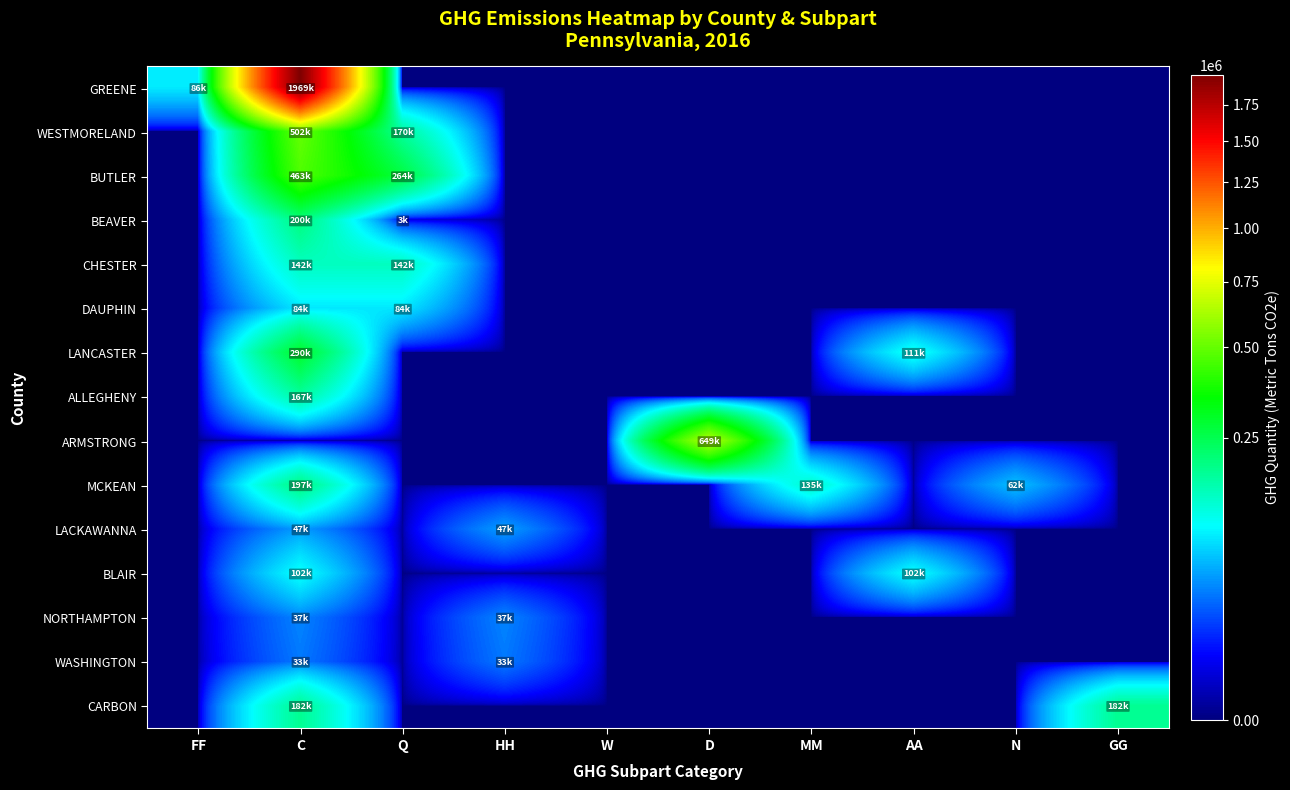

What is the spread (max minus min) of values at HH?

47110